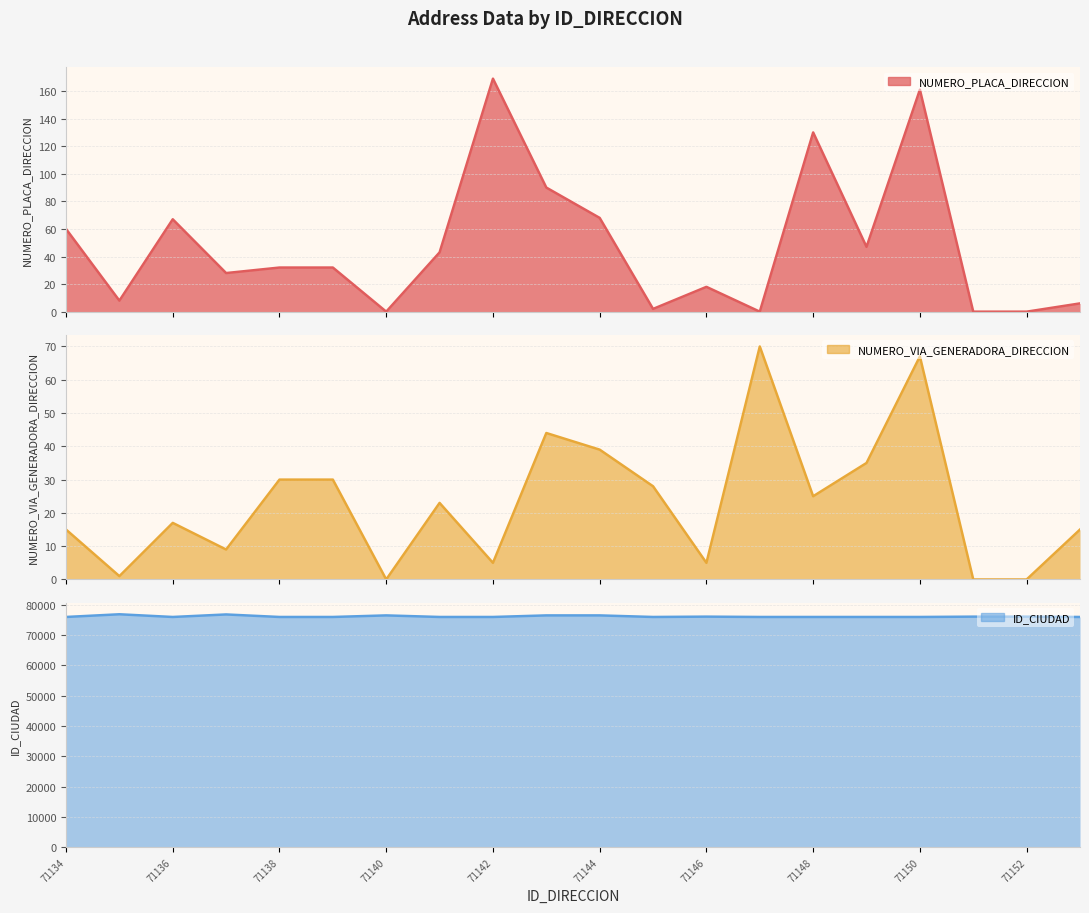

Between 71141 and 71149, which series saw the biggest shift?

NUMERO_VIA_GENERADORA_DIRECCION